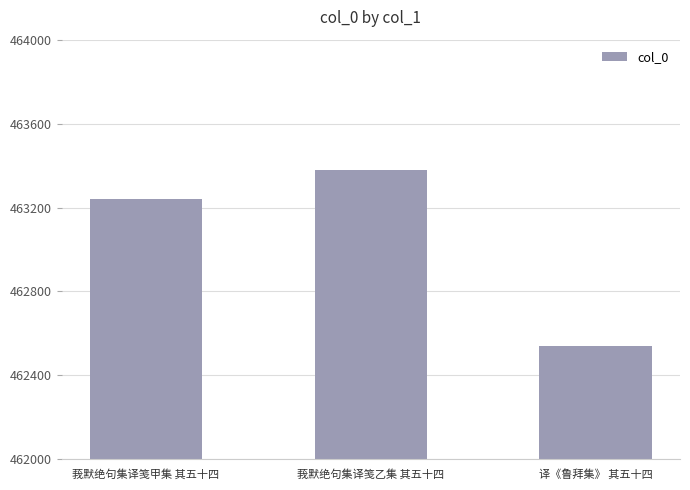

True or false: the data shows 463377 at 莪默绝句集译笺乙集 其五十四.

True